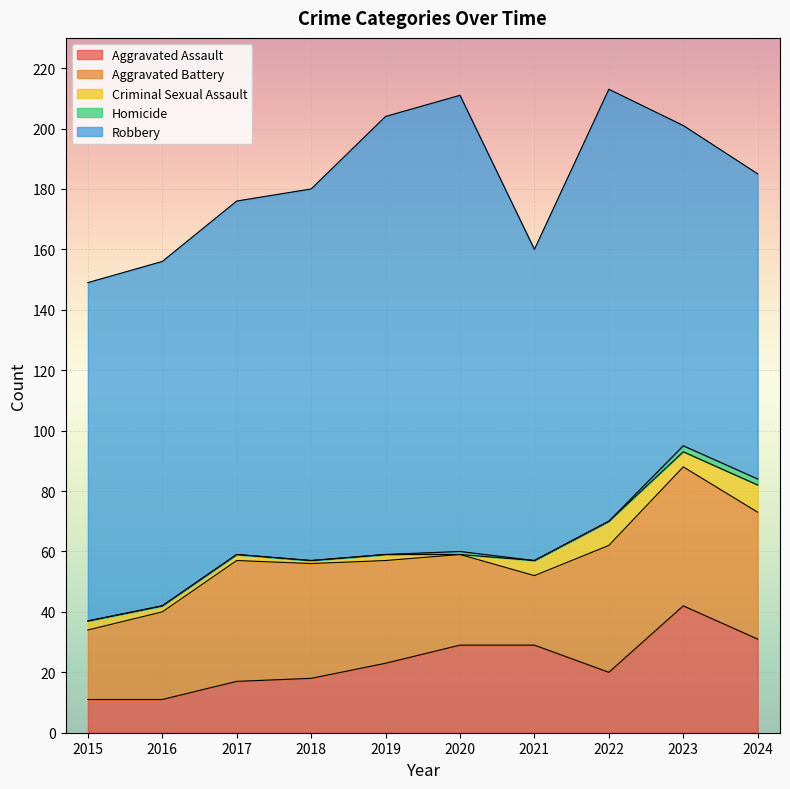

What is the difference between the highest and lowest values at 2019?

145